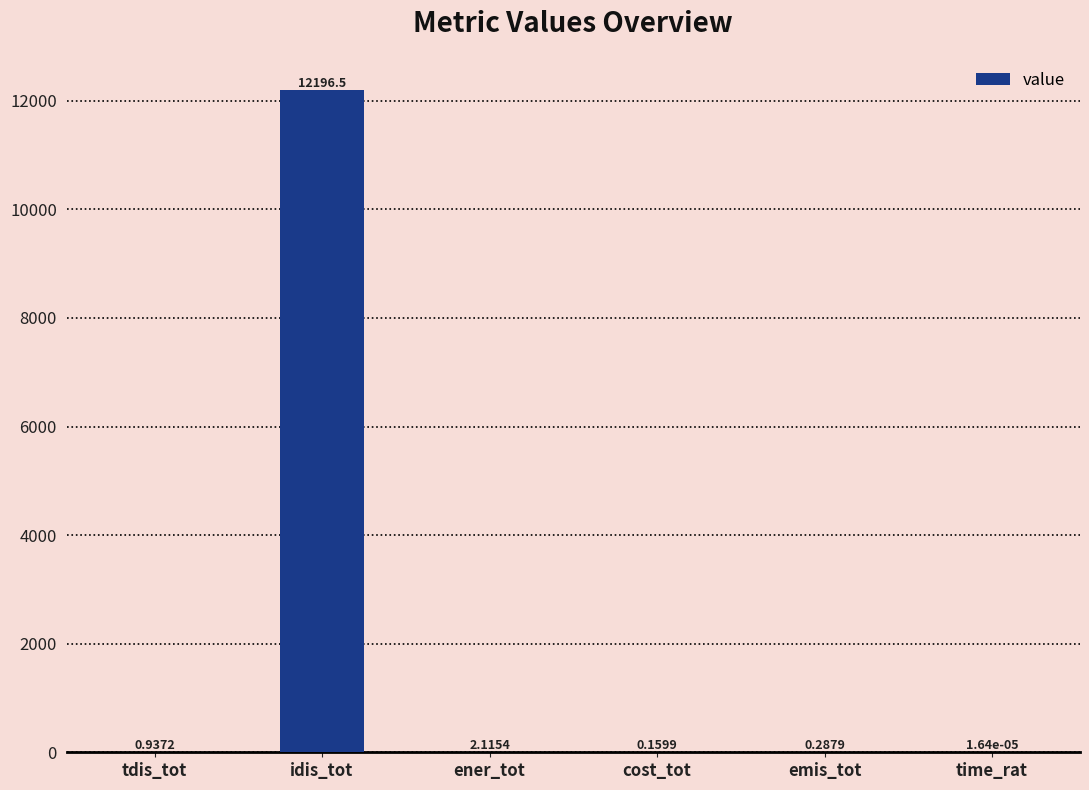

At which category does the chart reach its peak across all series?

idis_tot